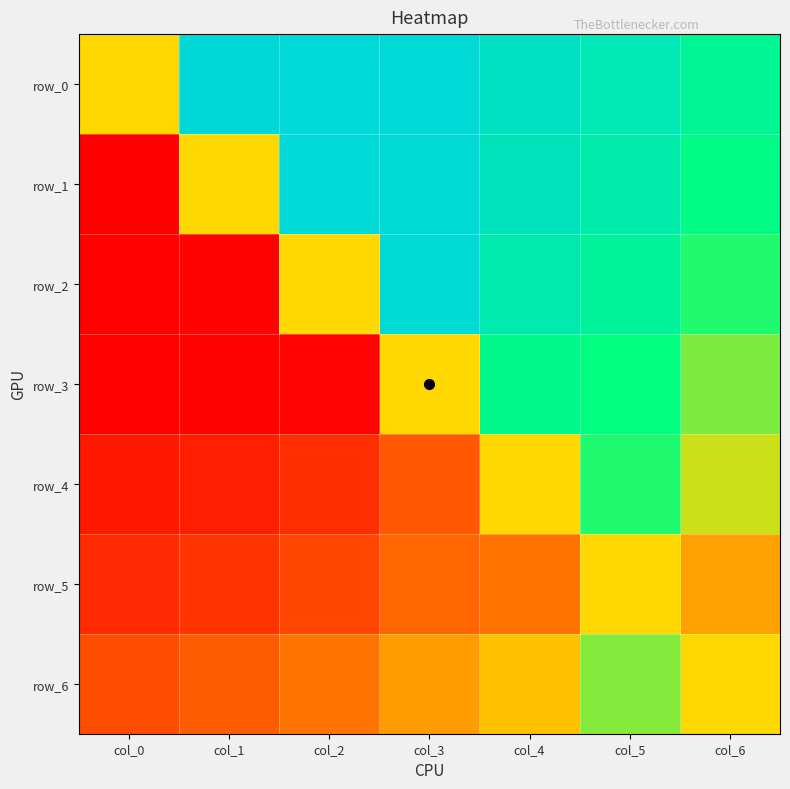

Which series has the largest total across all categories?

row_0